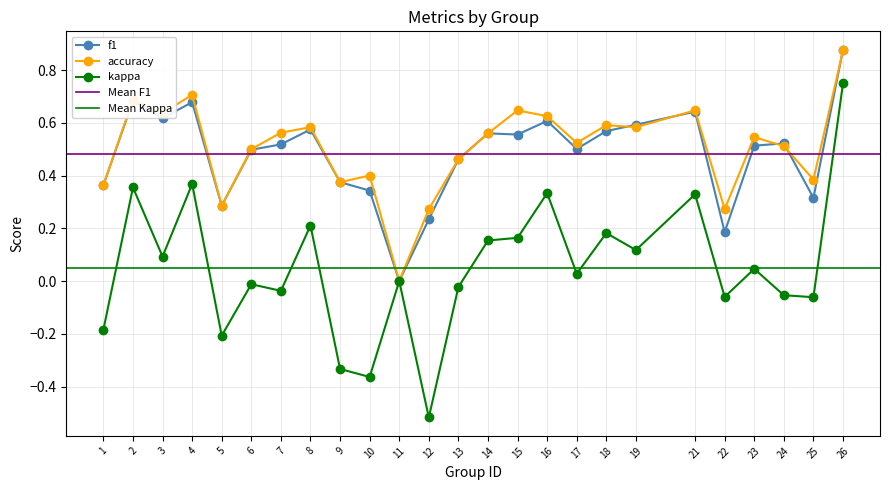

At how many categories does at least one series exceed 0?

24